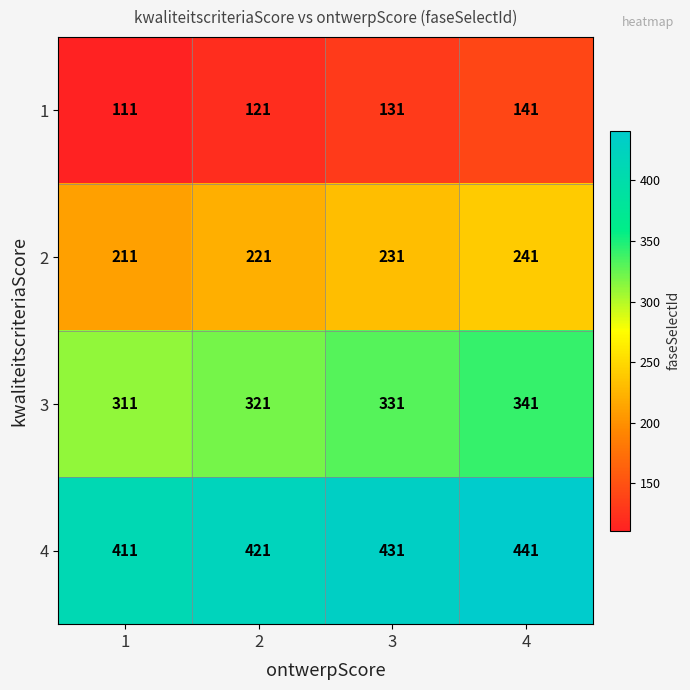

Reading left to right, extract all data points from this chart.

1: 111	121	131	141
2: 211	221	231	241
3: 311	321	331	341
4: 411	421	431	441